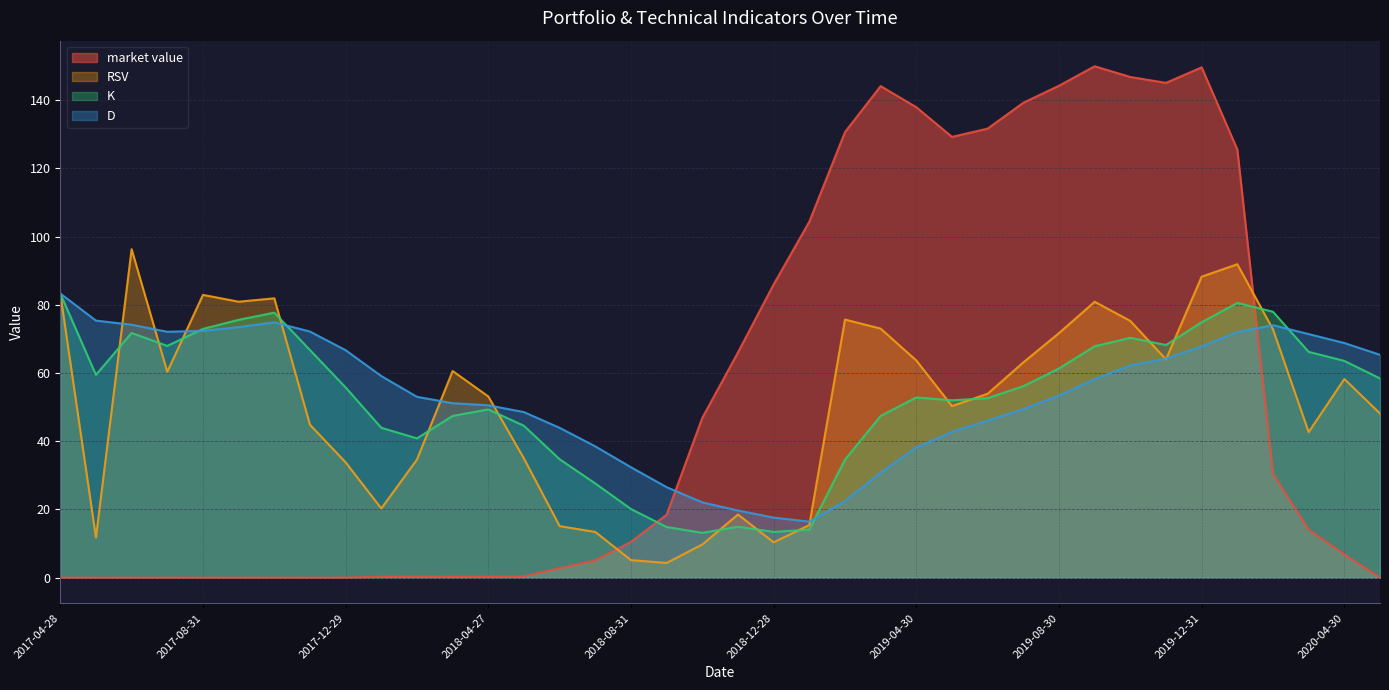

At 2018-06-29, list the series in order from largest to smallest.

D, K, RSV, market value